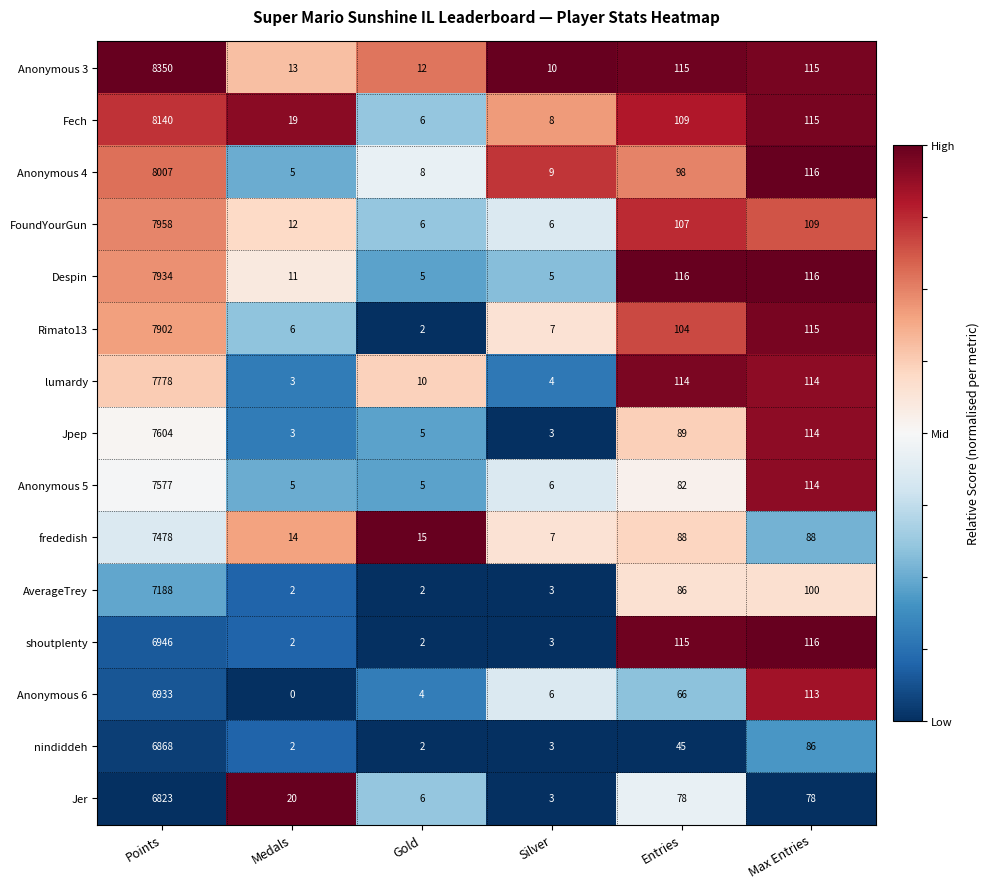

Which series has the largest range (max minus min)?

Anonymous 3